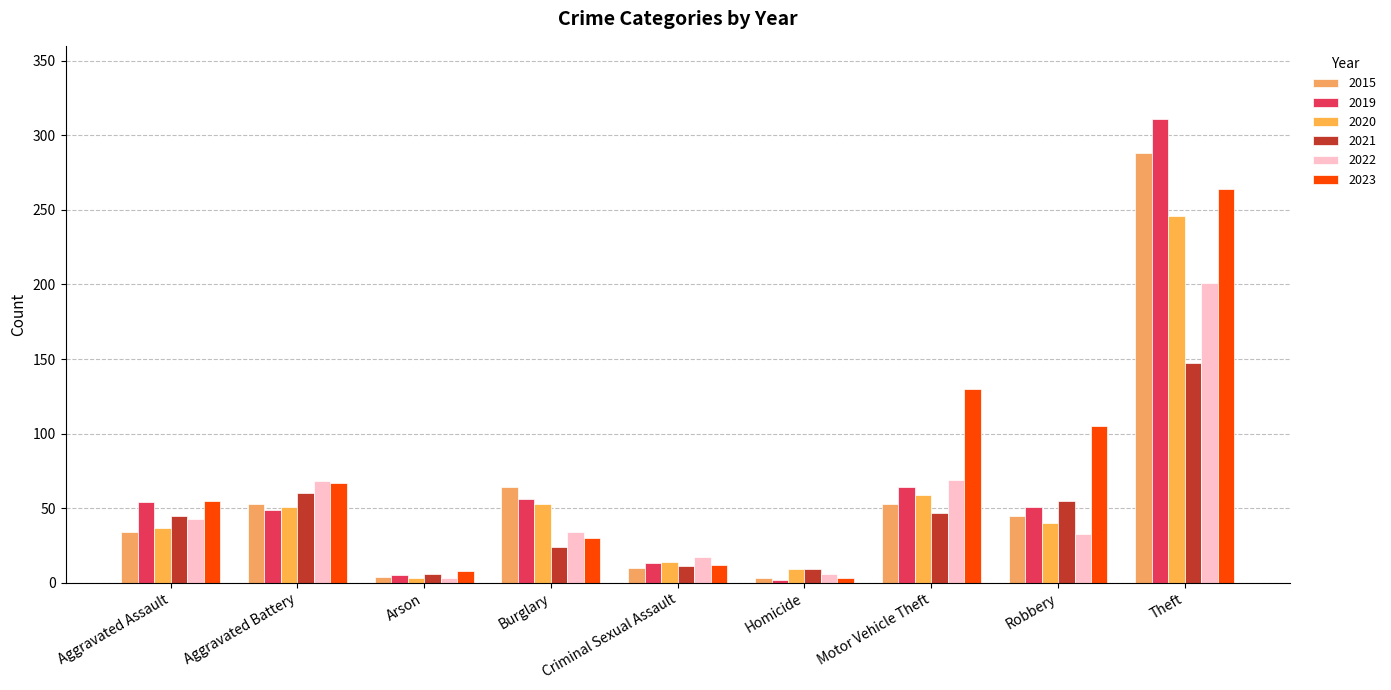

What are all the series names shown in the legend?

2015, 2019, 2020, 2021, 2022, 2023